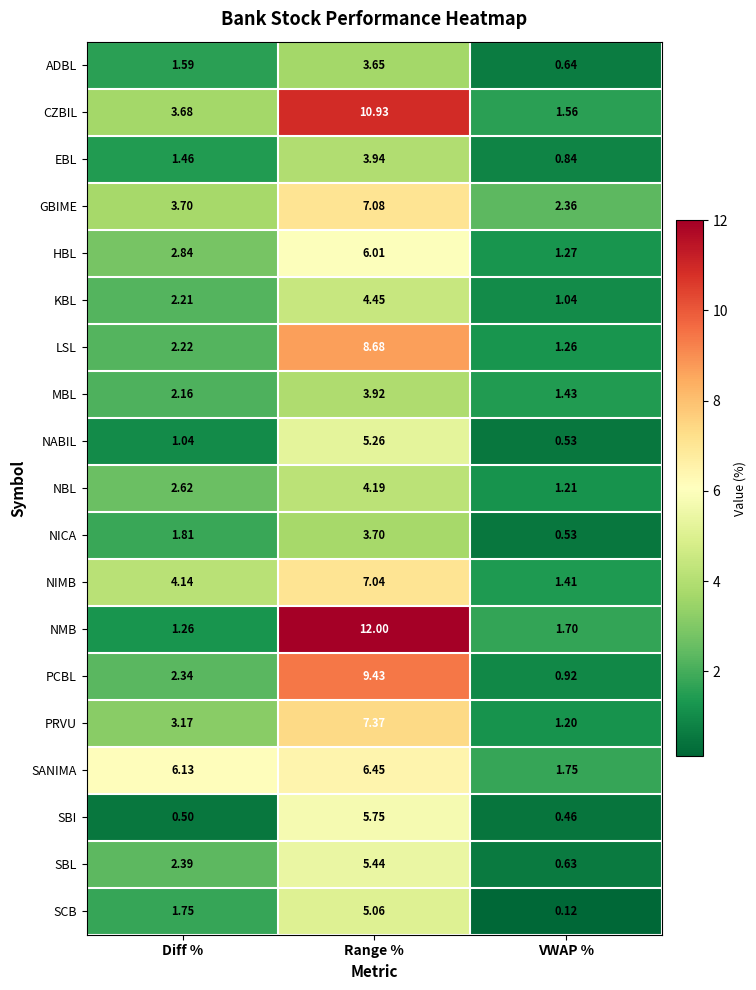

At which label is SBI closest to 3?

Diff %